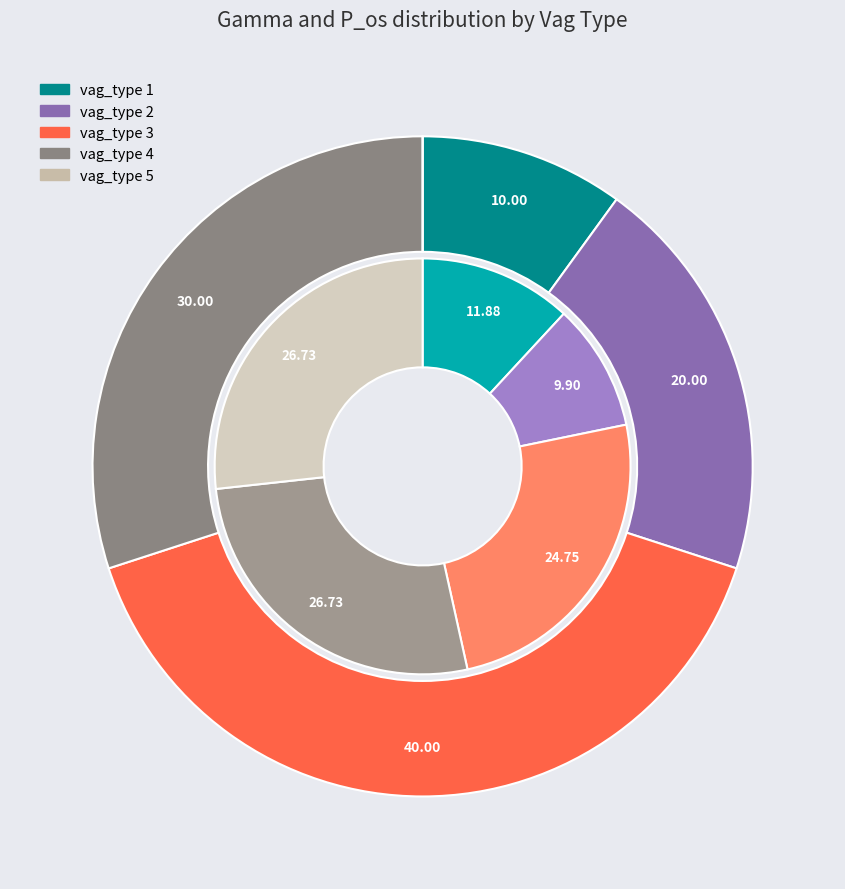

Which slice is the smallest?

5